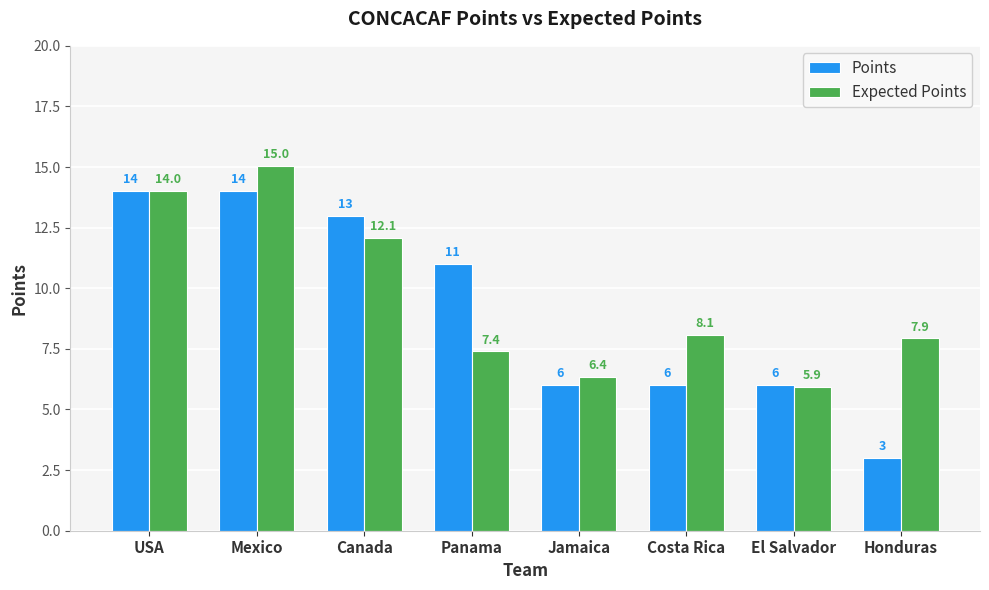

Where does the Expected Points series first go above 8?

USA